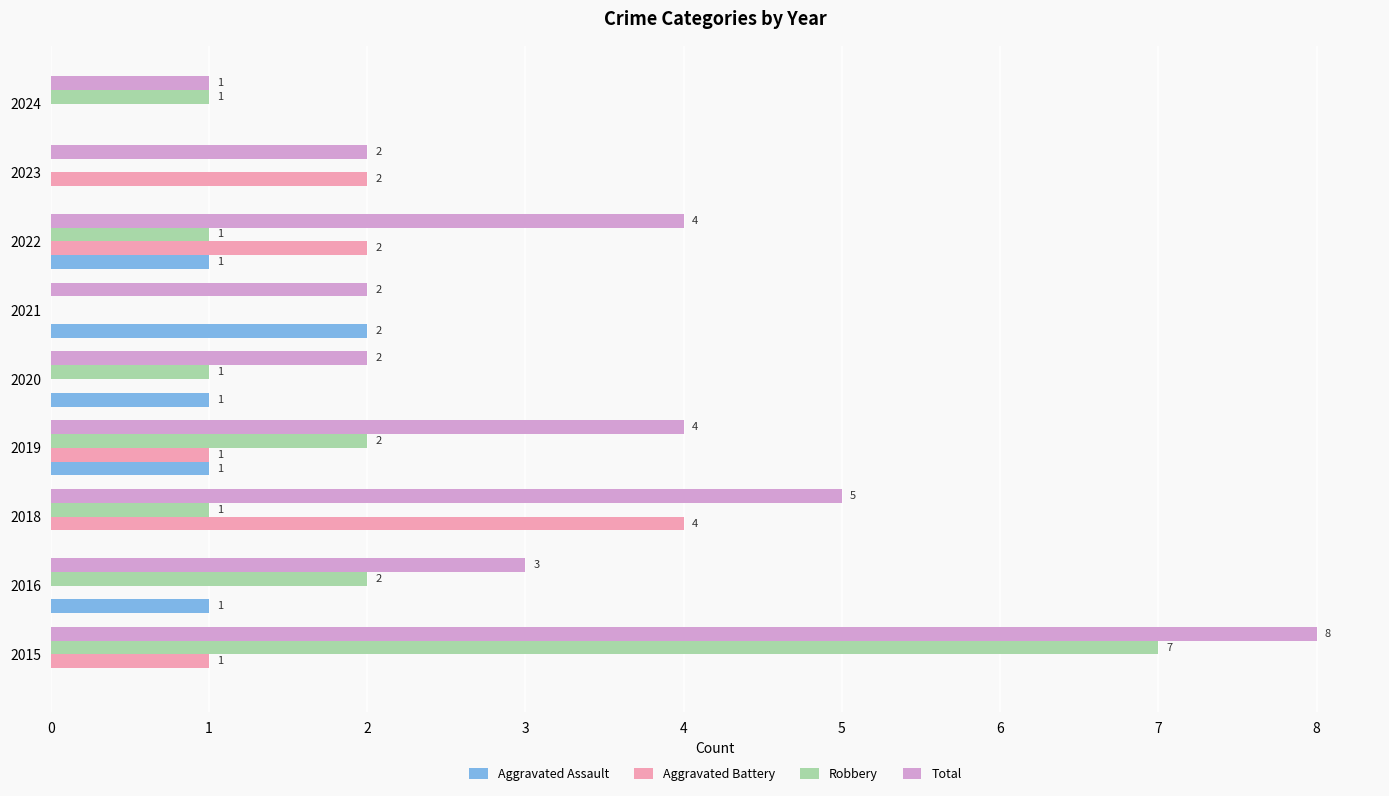

What is the sum of all Robbery values?

15